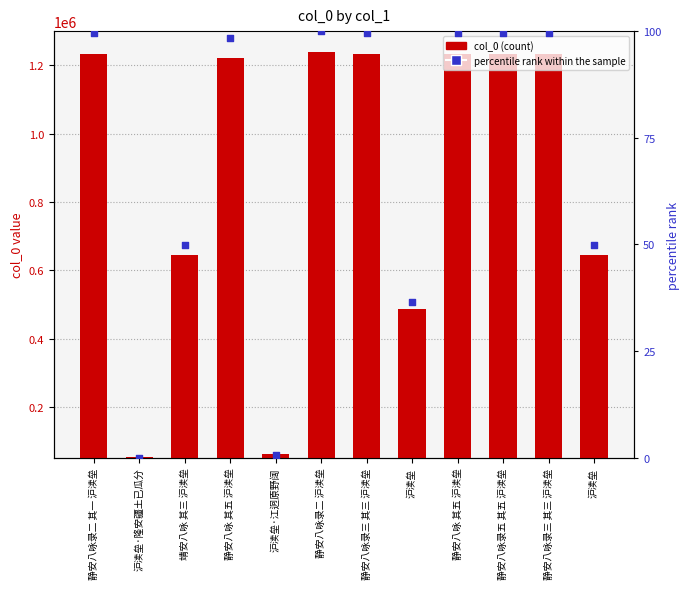

Which series reaches the minimum Y coordinate?

percentile rank within the sample